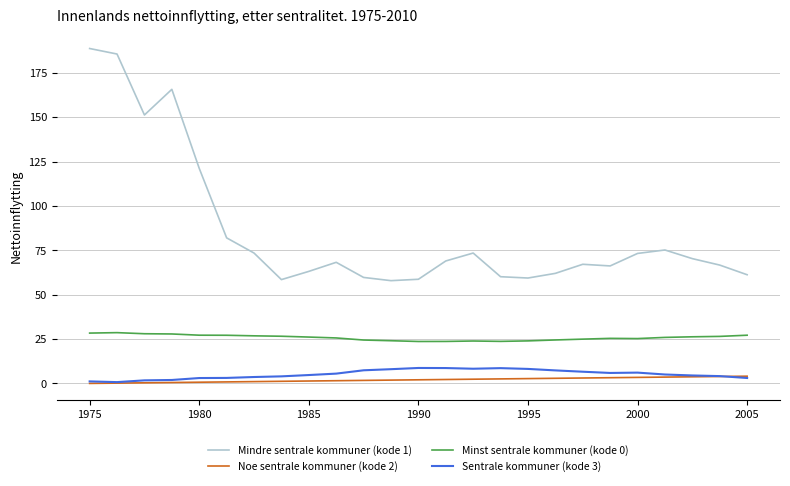

Count the number of data series in this chart.

4